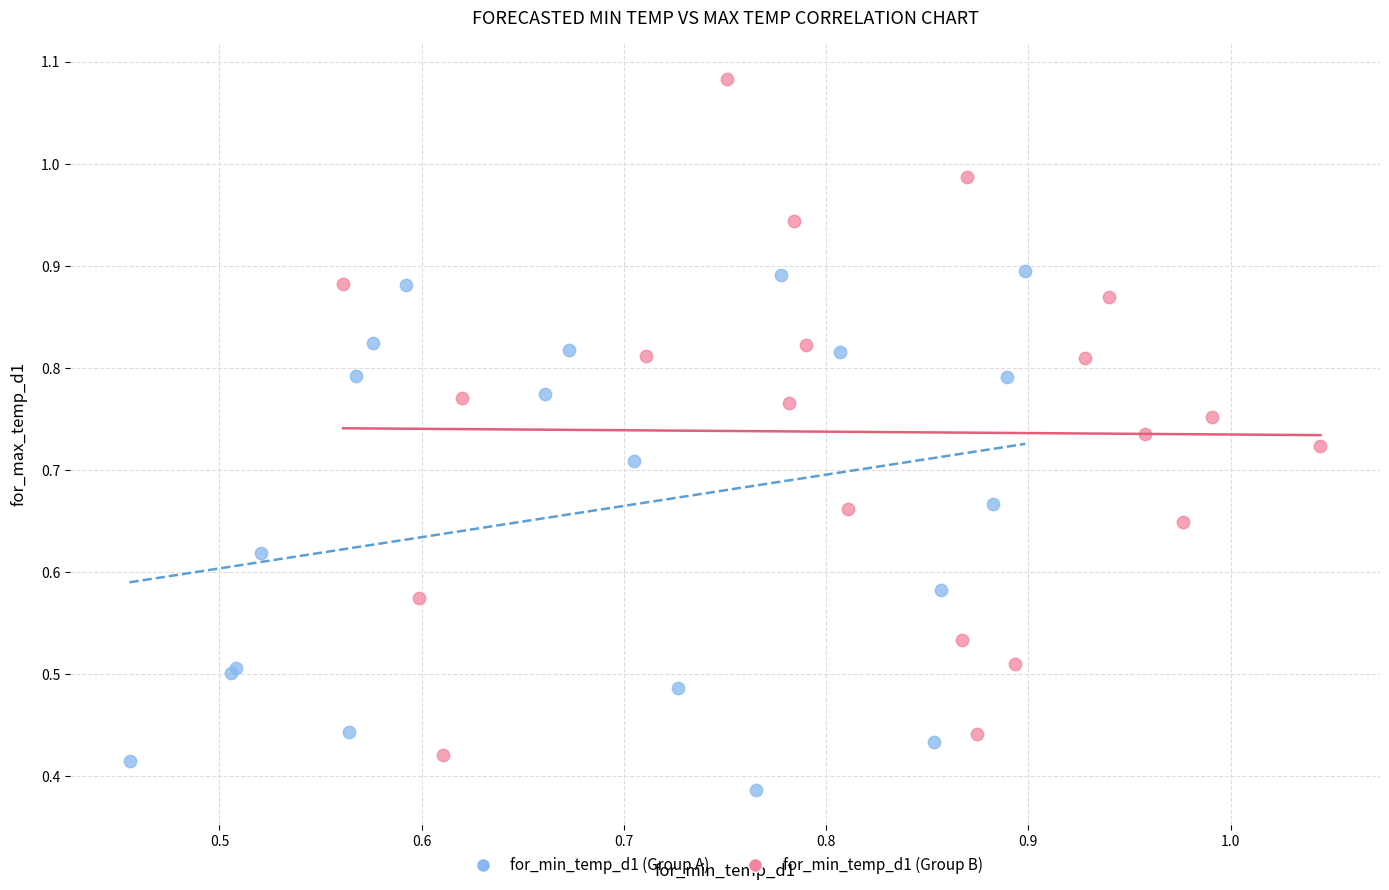

Which series has the largest Y range (max minus min)?

for_min_temp_d1 (Group B)